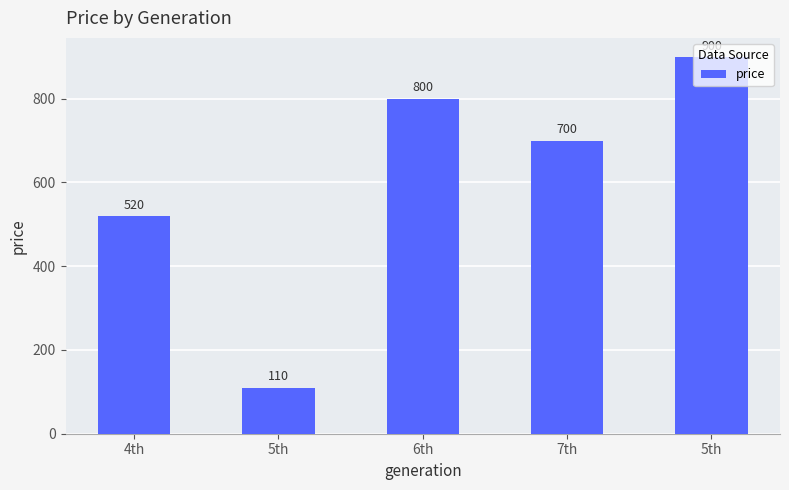

How many bars are there in total?

5